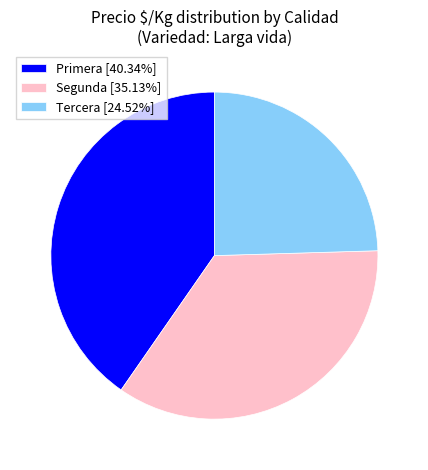

Is there any slice that represents more than half of the pie?

No